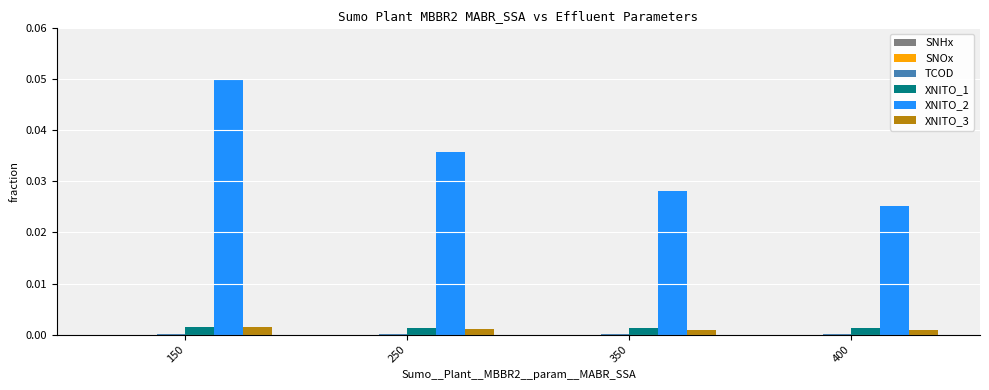

Are the bars horizontal?

No